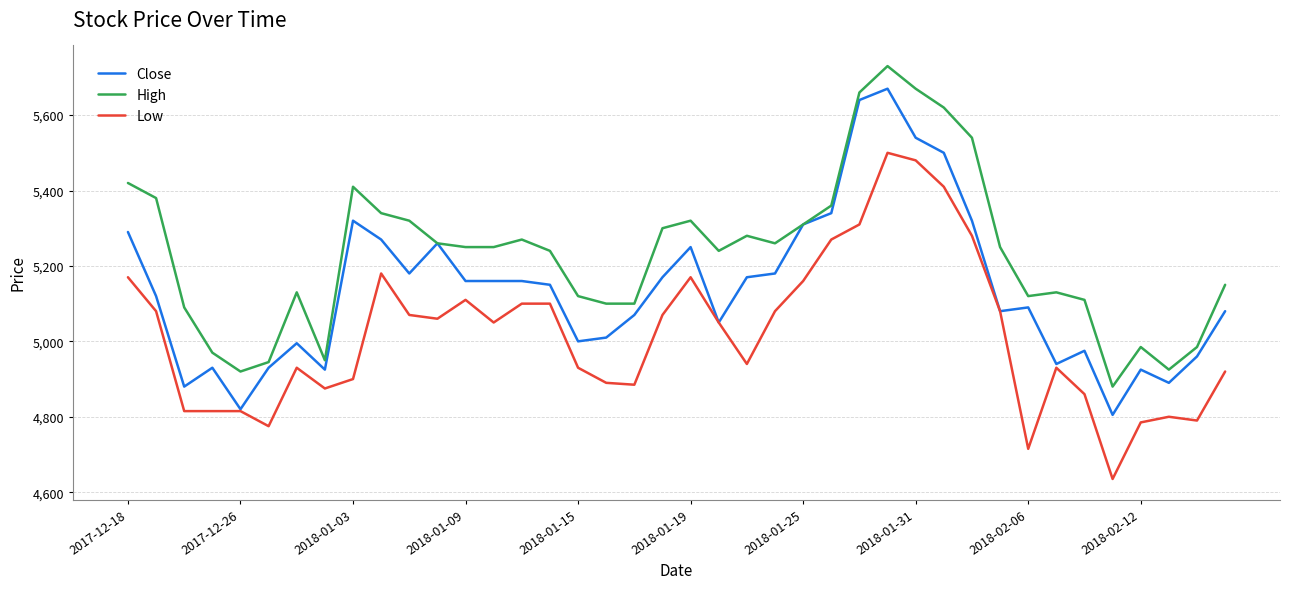

How many lines are shown in the chart?

3